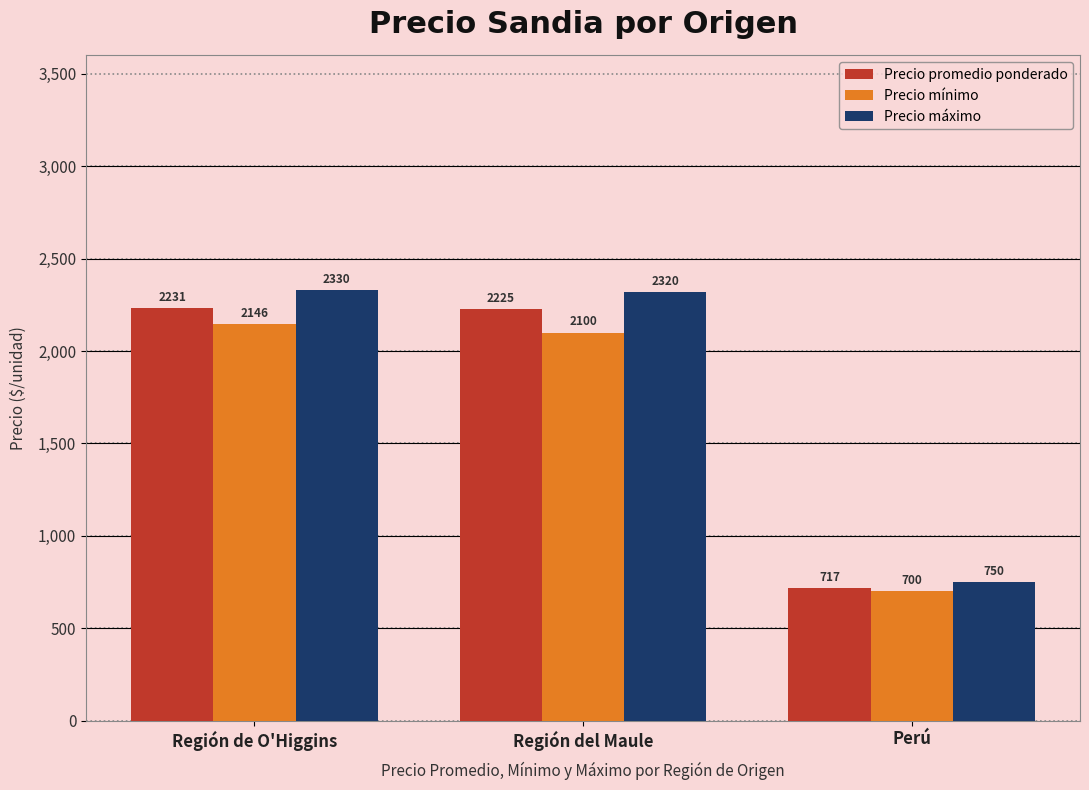

What is the difference between the highest and lowest values at Perú?

50